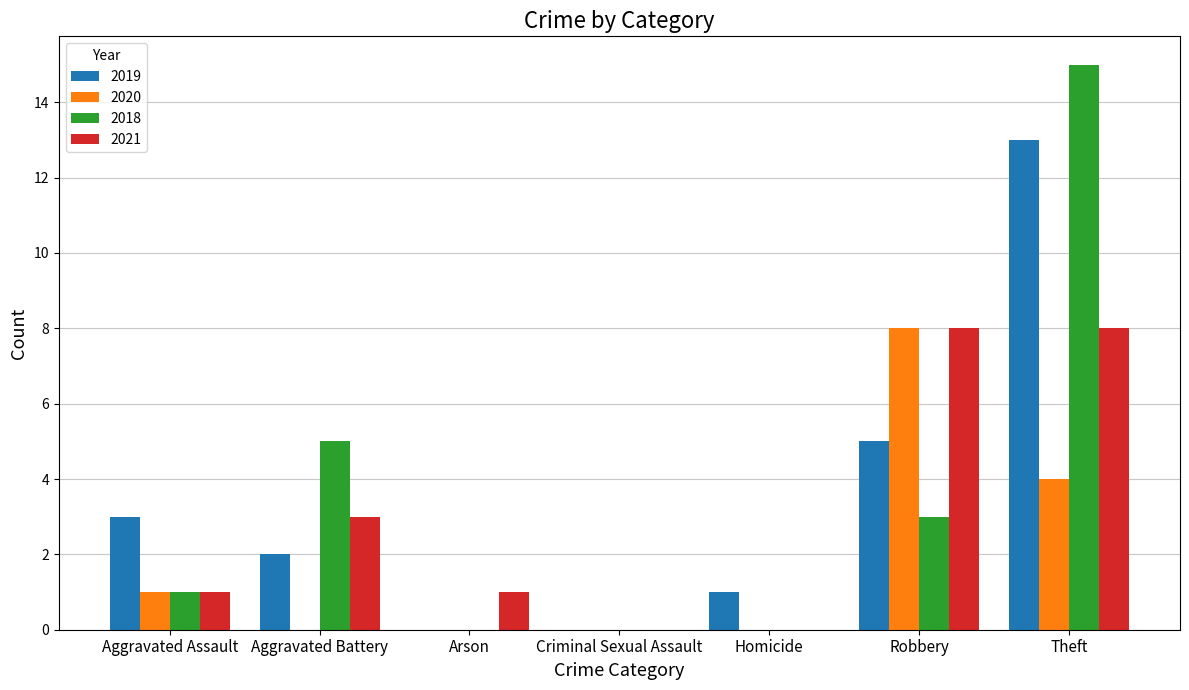

Which series changed the most between Aggravated Assault and Homicide?

2019